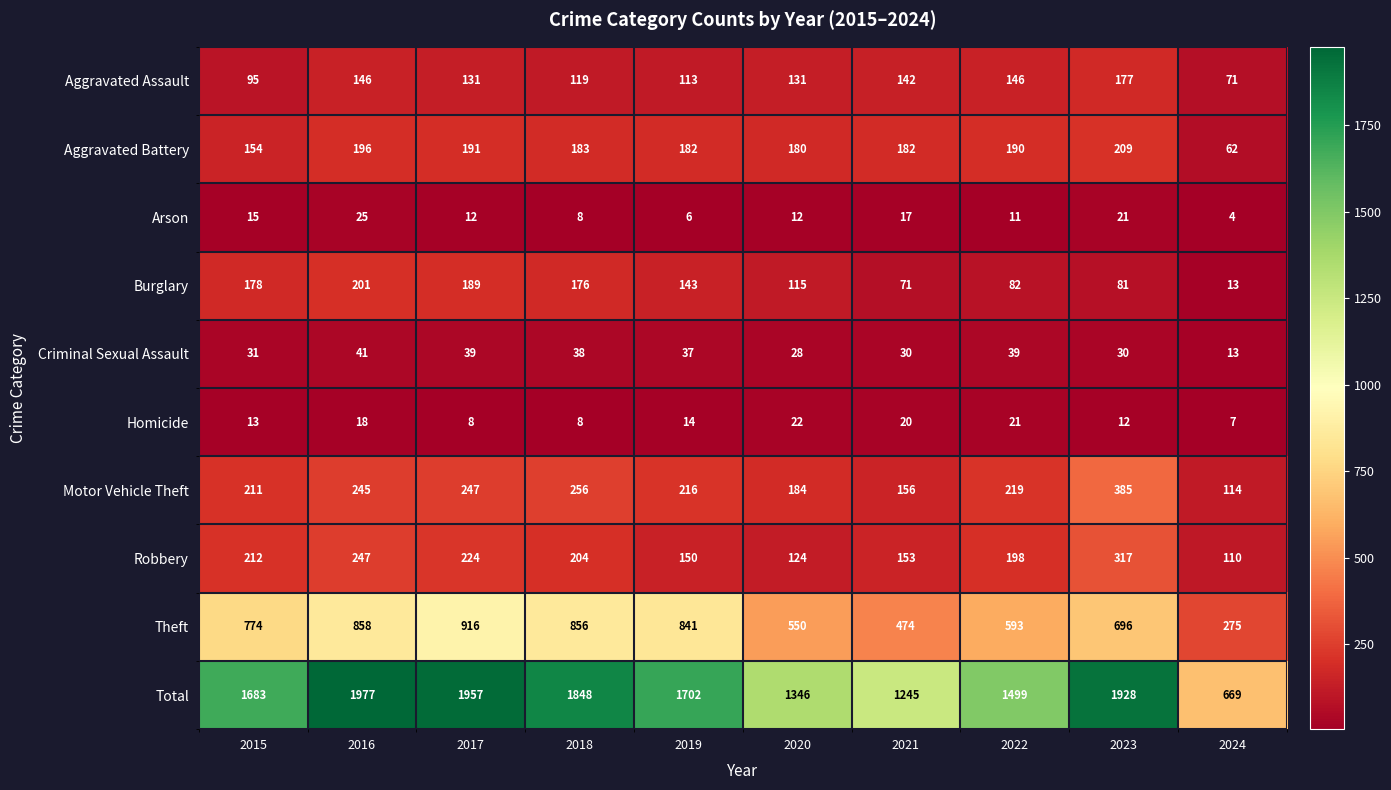

What is the difference between the second highest and second lowest values in the Robbery series?

123